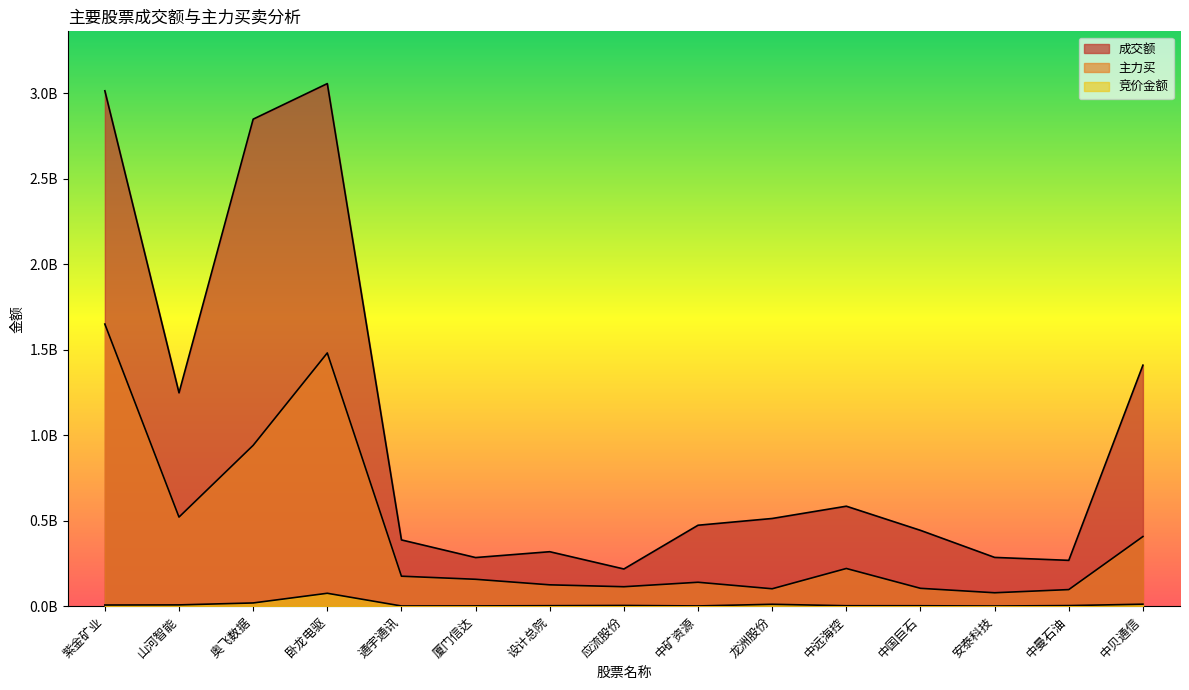

True or false: 成交额 and 竞价金额 cross at least once.

False